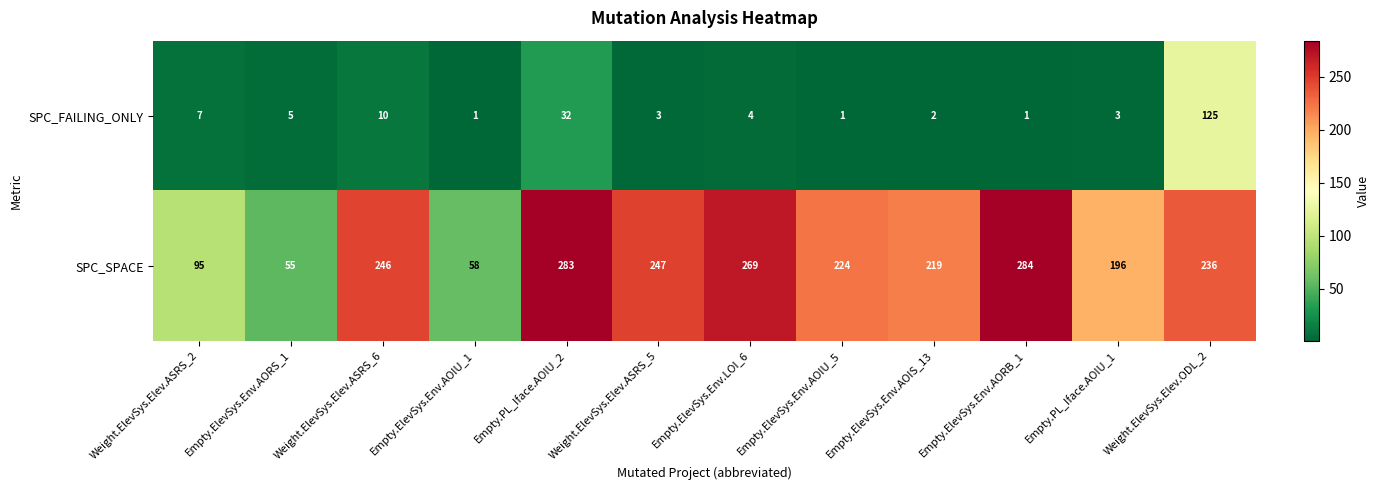

What is the difference between the SPC_FAILING_ONLY values at Empty.ElevSys.Env.AORS_1 and Empty.ElevSys.Env.AORB_1?

4